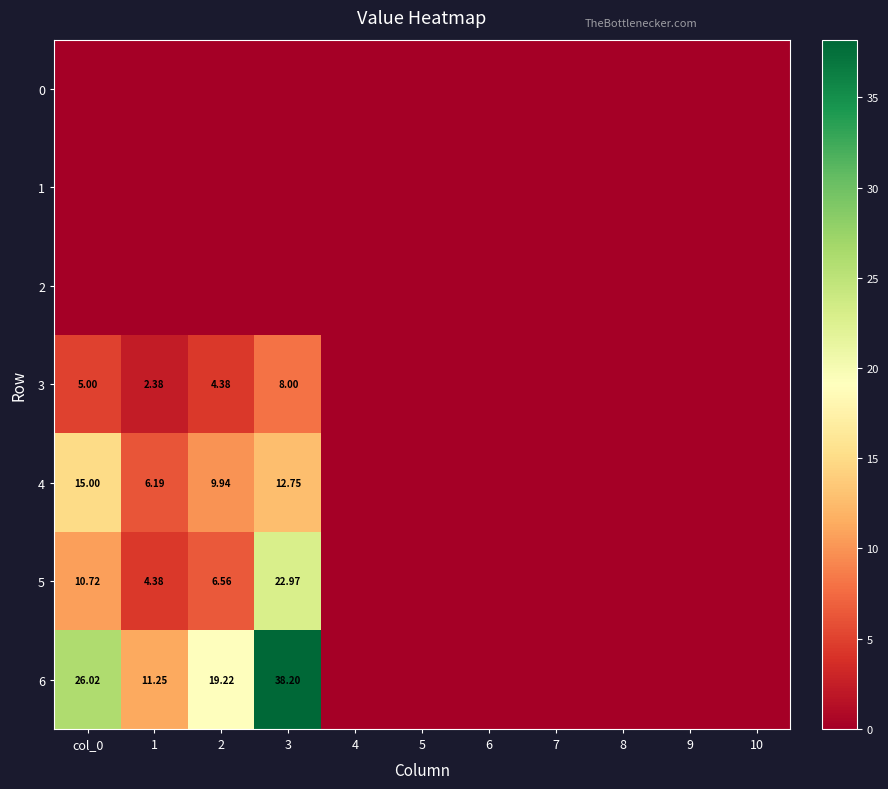

At which label is 6 closest to 19?

2